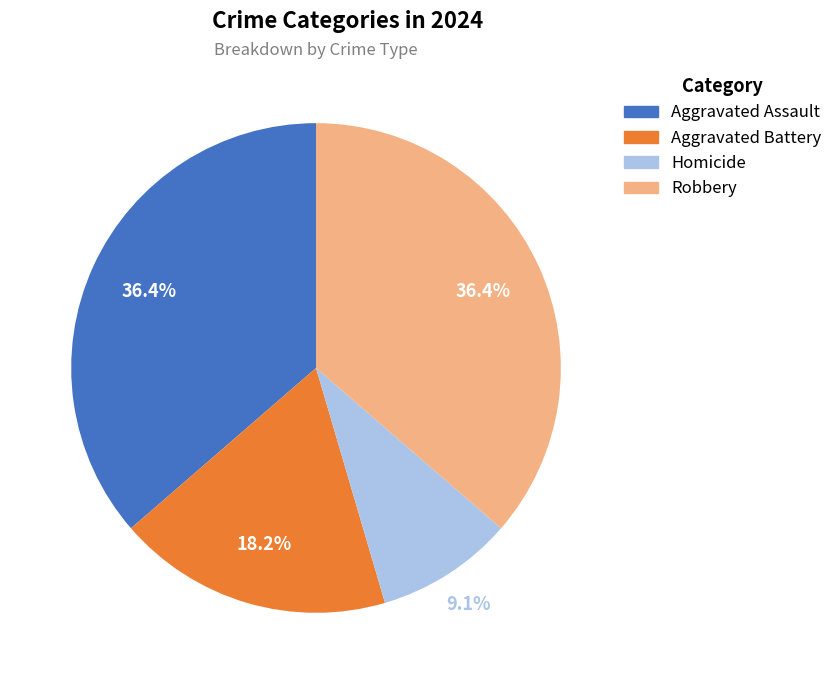

Is it true that Aggravated Battery is 18% of the pie?

True